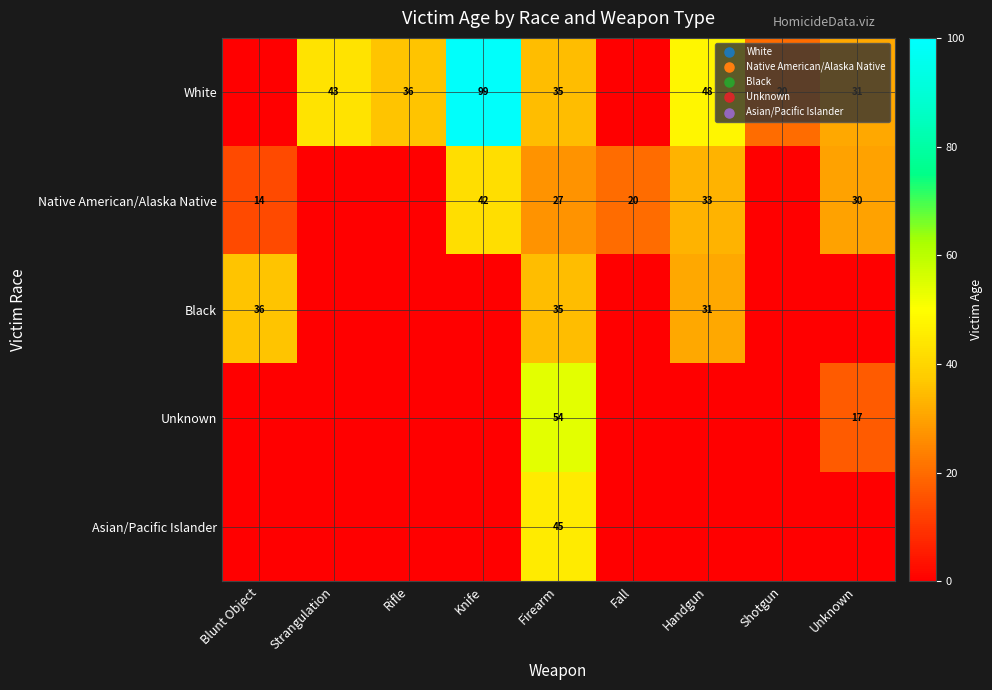

The value of White at Rifle is 56. True or false?

False